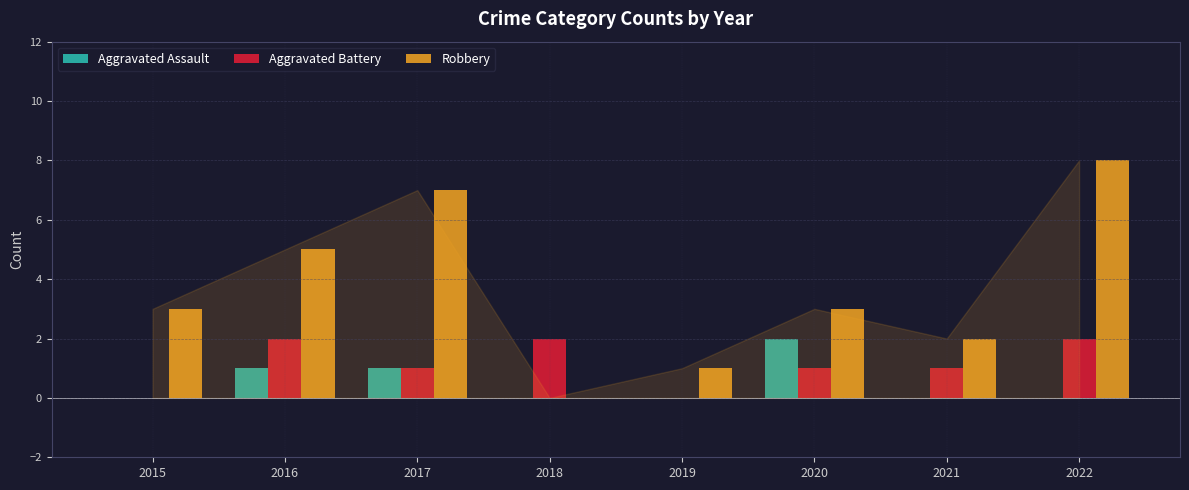

What is the sum of all Aggravated Assault values?

4